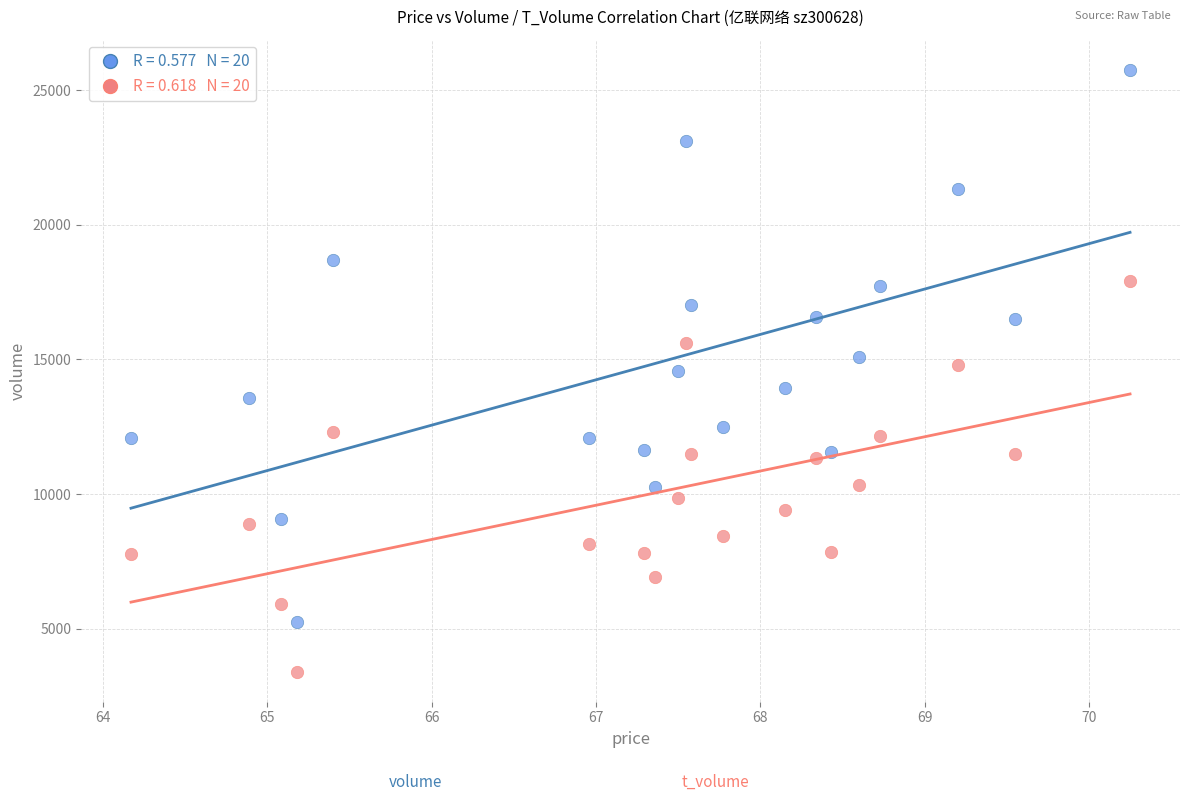

Across all data points, what is the range of Y values (max minus min)?

22352